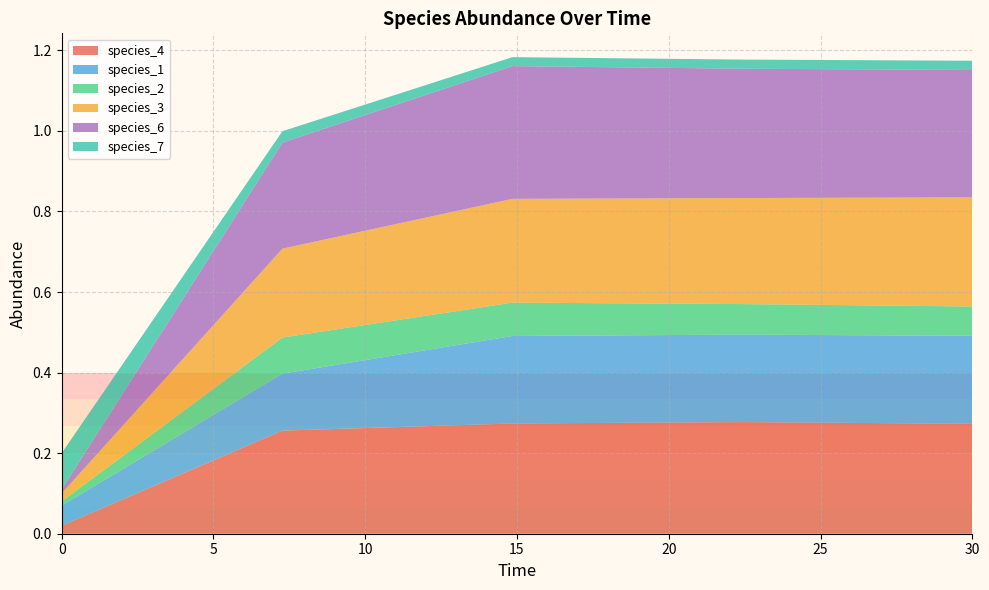

Reading right to left, transcribe all the data shown in this chart.

species_4: 30.0=0.3	22.424242424242426=0.3	14.84848484848485=0.3	7.272727272727273=0.3	0.0=0.0
species_1: 30.0=0.2	22.424242424242426=0.2	14.84848484848485=0.2	7.272727272727273=0.1	0.0=0.1
species_2: 30.0=0.1	22.424242424242426=0.1	14.84848484848485=0.1	7.272727272727273=0.1	0.0=0.0
species_3: 30.0=0.3	22.424242424242426=0.3	14.84848484848485=0.3	7.272727272727273=0.2	0.0=0.0
species_6: 30.0=0.3	22.424242424242426=0.3	14.84848484848485=0.3	7.272727272727273=0.3	0.0=0.0
species_7: 30.0=0.0	22.424242424242426=0.0	14.84848484848485=0.0	7.272727272727273=0.0	0.0=0.1